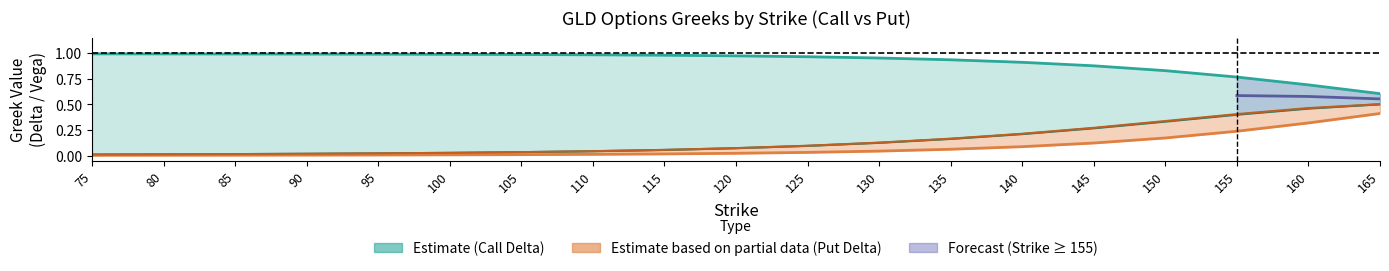

Which category has the highest value in the delta_call series?

75